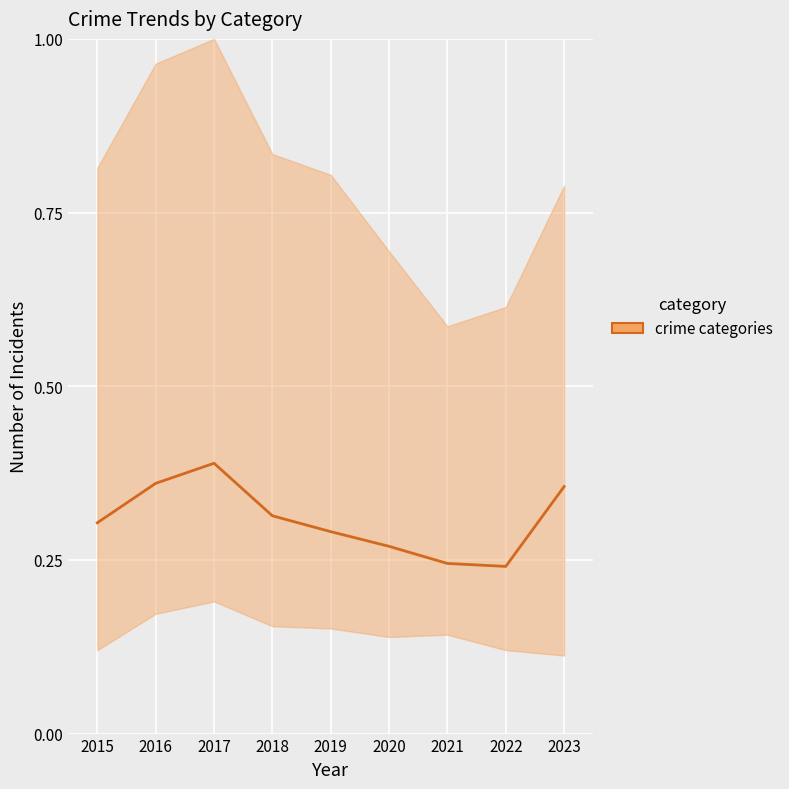

What is the sum of the values at 2015 and 2020?

0.6